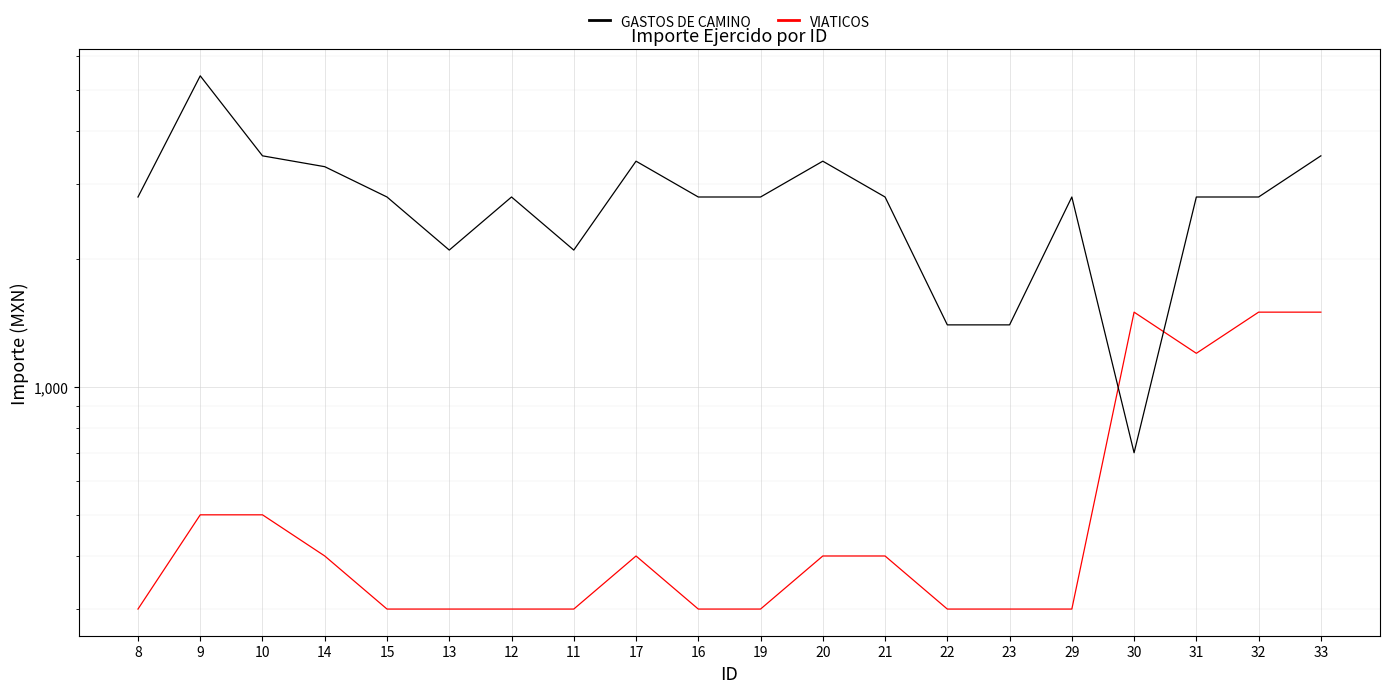

What is the spread (max minus min) of values at 21?

2400